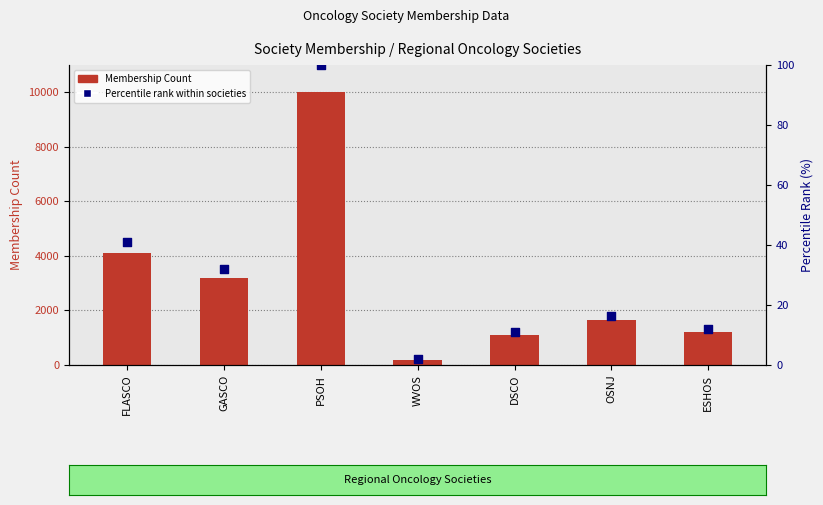

Which series has the largest total across all categories?

Membership Count